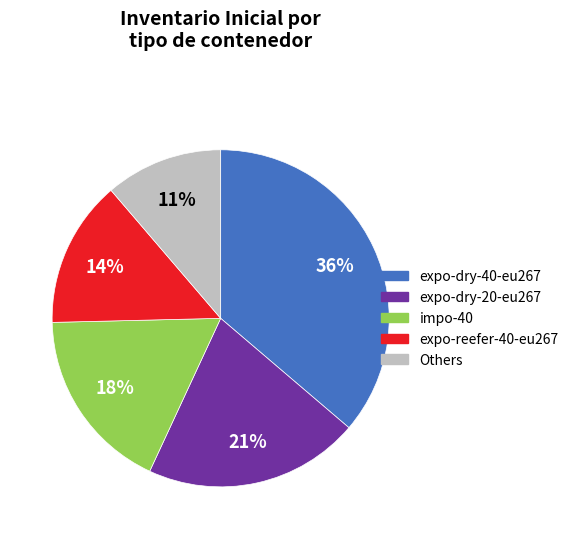

To the nearest percent, what is the average slice percentage?

20%